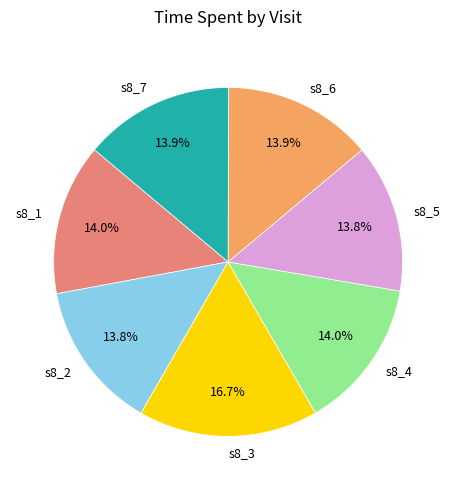

What is the ratio of the value at s8_3 to the value at s8_6?

1.2